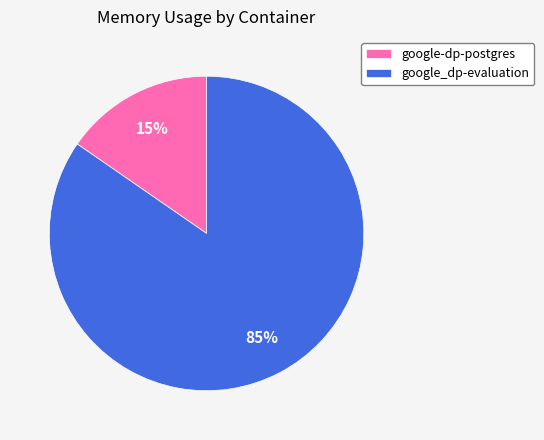

How many segments does this pie chart have?

2